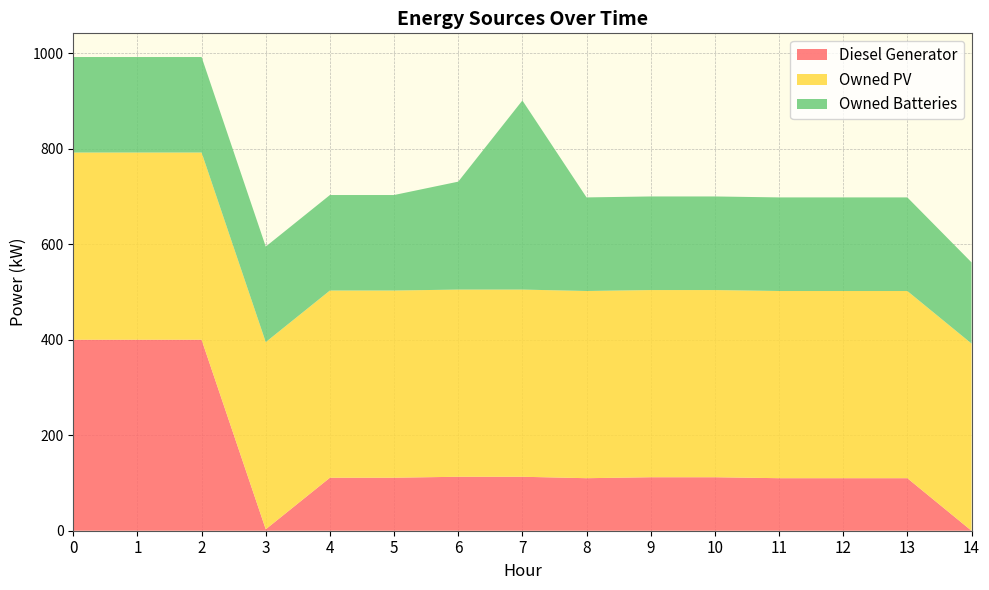

Reading left to right, list all the values displayed in this chart.

Diesel Generator: 0=400	1=400	2=400	3=3	4=111	5=111	6=113	7=113	8=110	9=112	10=112	11=110	12=110	13=110	14=0
Owned PV: 0=392	1=392	2=392	3=392	4=392	5=392	6=392	7=392	8=392	9=392	10=392	11=392	12=392	13=392	14=392
Owned Batteries: 0=200	1=200	2=200	3=200	4=200	5=200	6=226	7=396	8=196	9=196	10=196	11=196	12=196	13=196	14=170